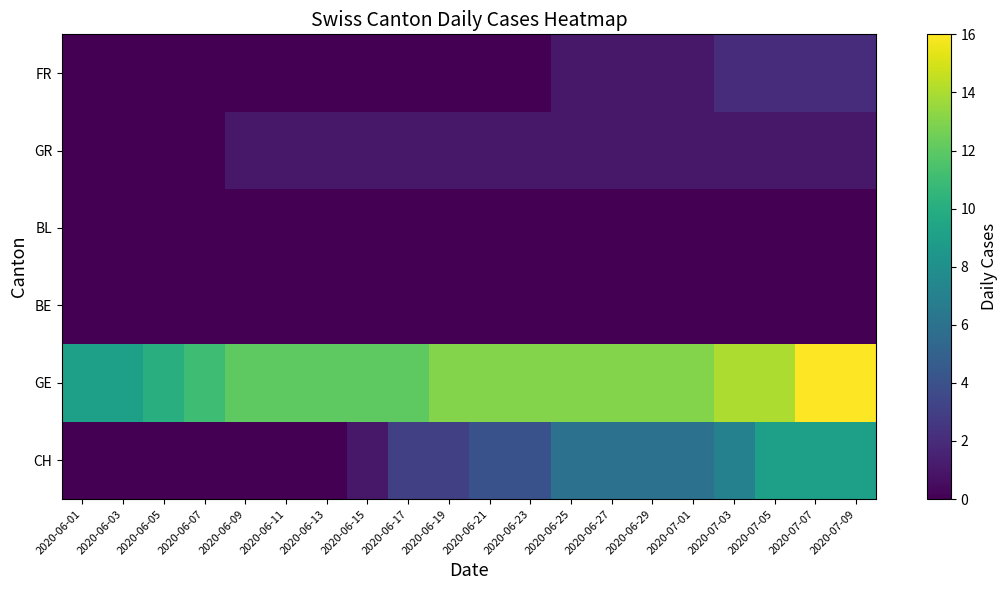

What is the difference between the highest and lowest values at 2020-06-27?

13